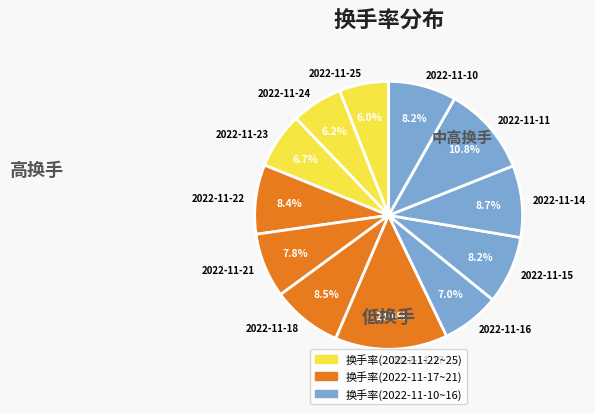

Which category has the biggest portion of the pie?

2022-11-17